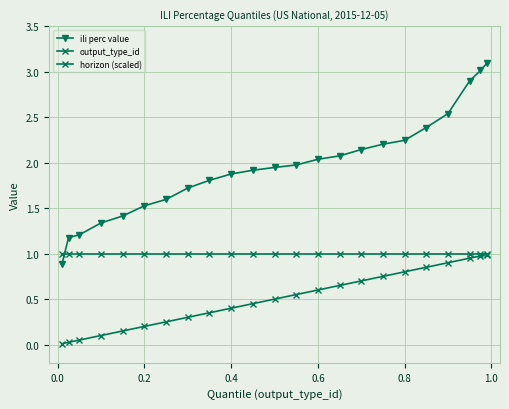

Is this an area chart (filled region under the line)?

No